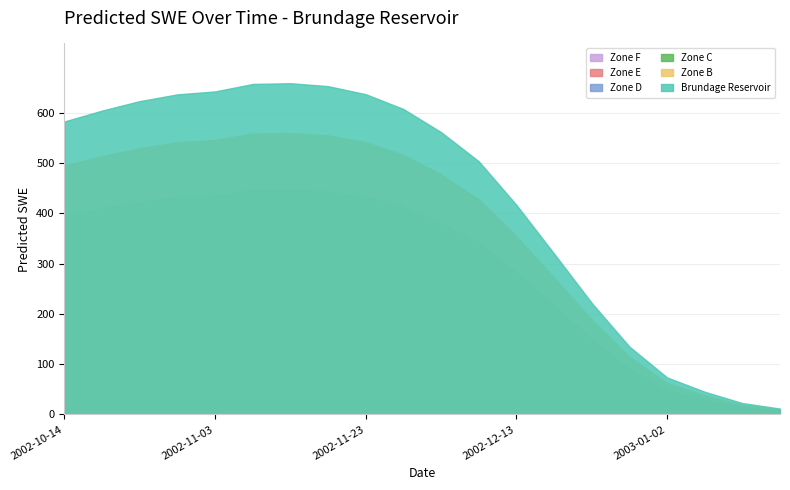

What is the label of the 12th point from the left?

2002-12-08